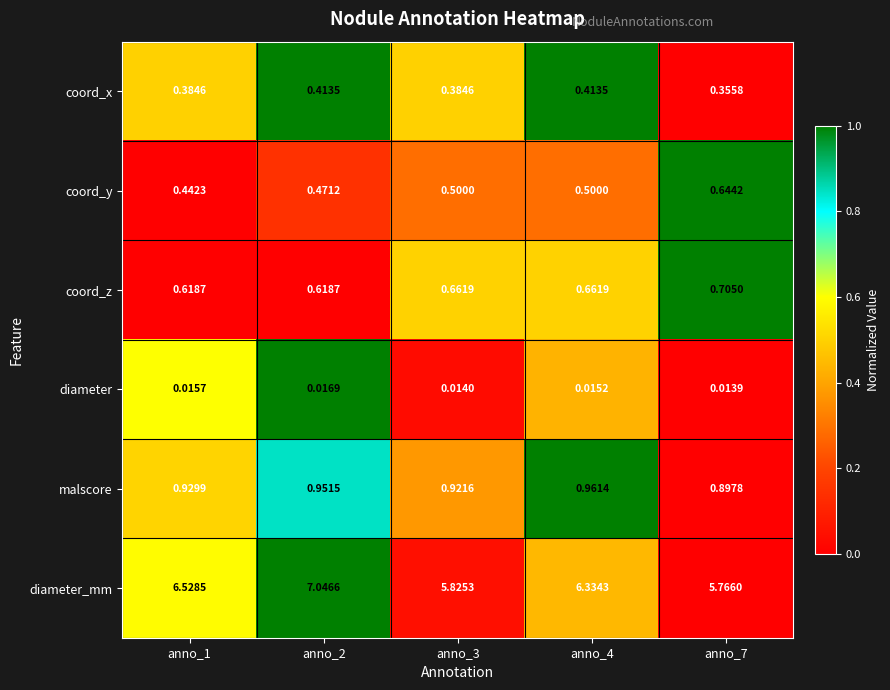

Between anno_2 and anno_7, which series saw the biggest shift?

diameter_mm